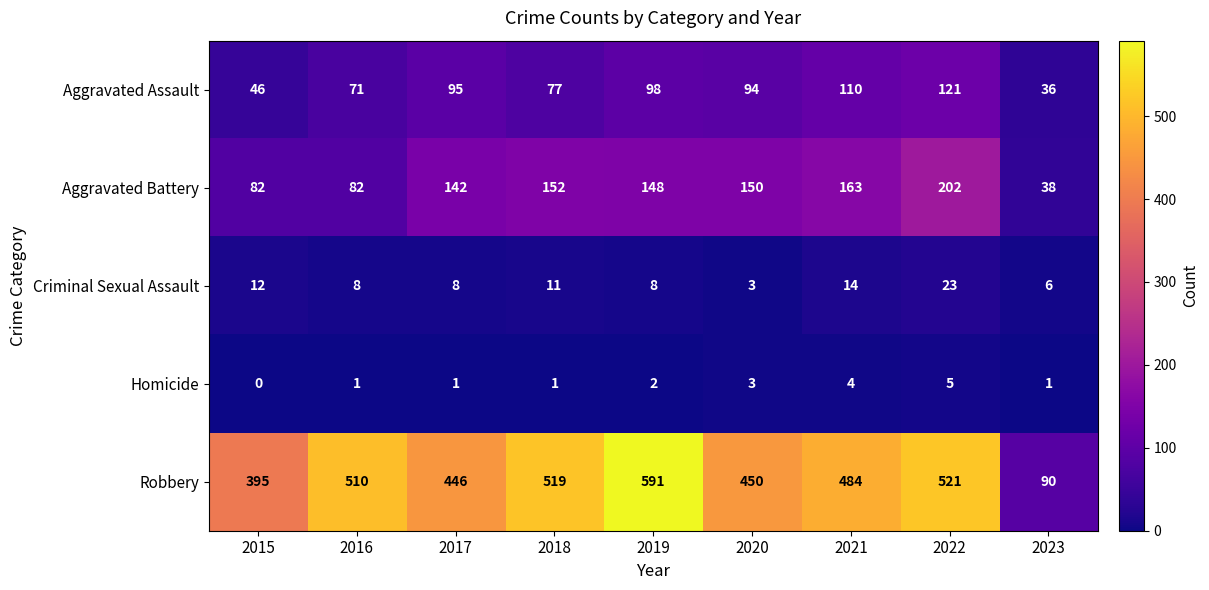

Rank the series at 2015 from lowest to highest value.

Homicide, Criminal Sexual Assault, Aggravated Assault, Aggravated Battery, Robbery